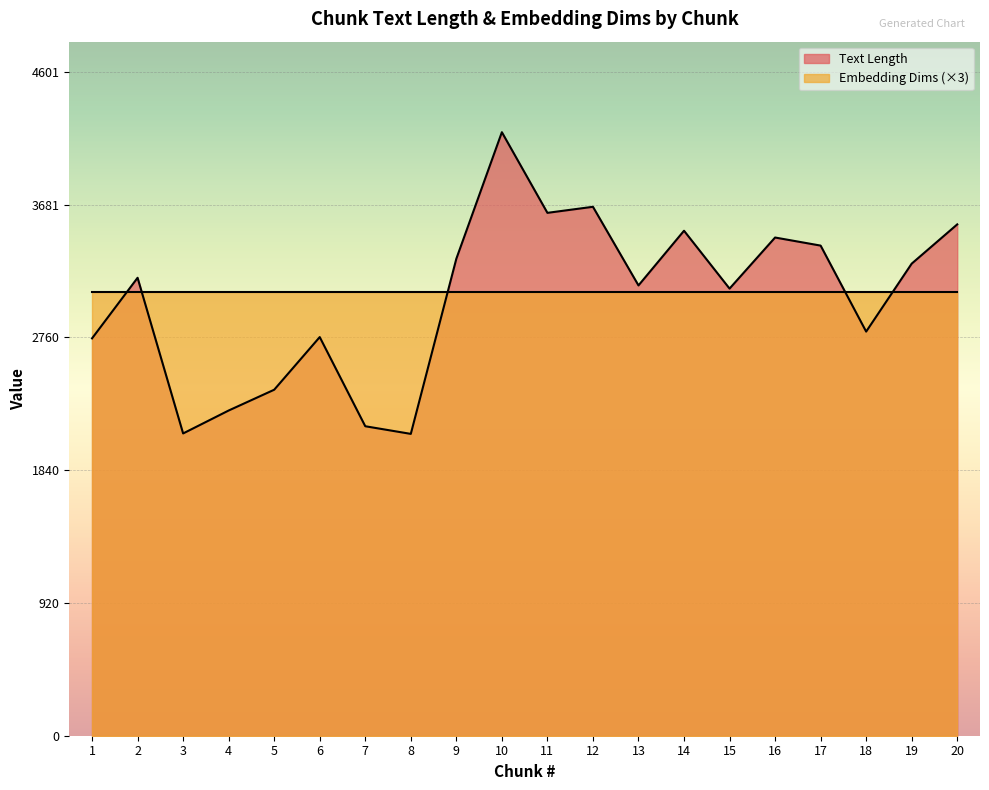

Reading right to left, extract all data points from this chart.

3544	3272	2801	3397	3453	3099	3500	3121	3666	3624	4183	3306	2092	2145	2763	2398	2254	2095	3174	2754